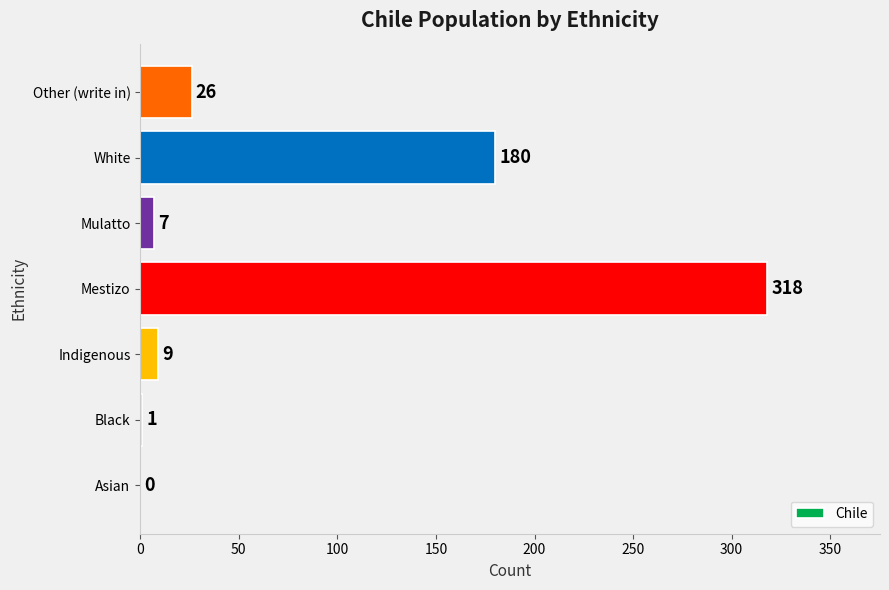

What is the sum of all values?

541